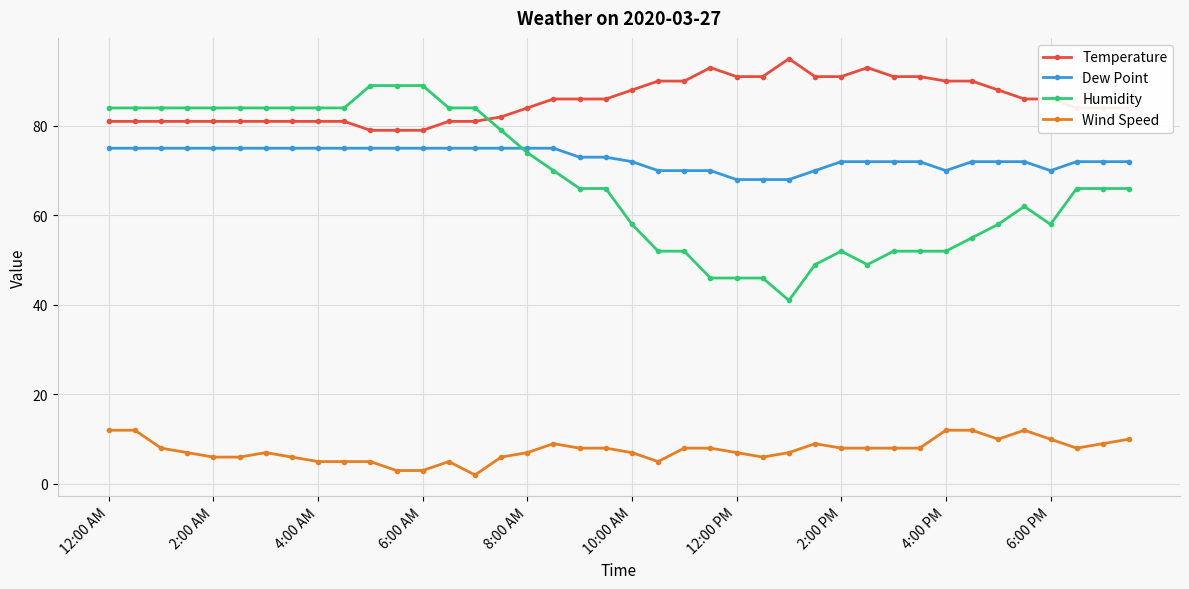

Count the number of categories in the chart.

40